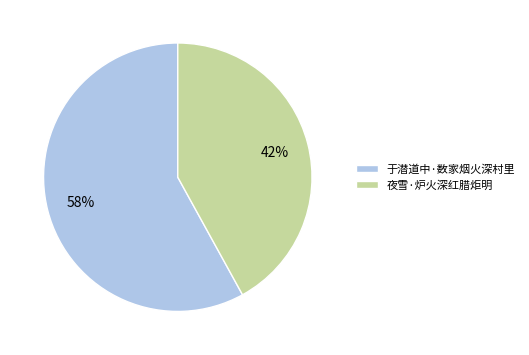

What percentage is the 夜雪·炉火深红腊炬明 slice, to the nearest percent?

42%